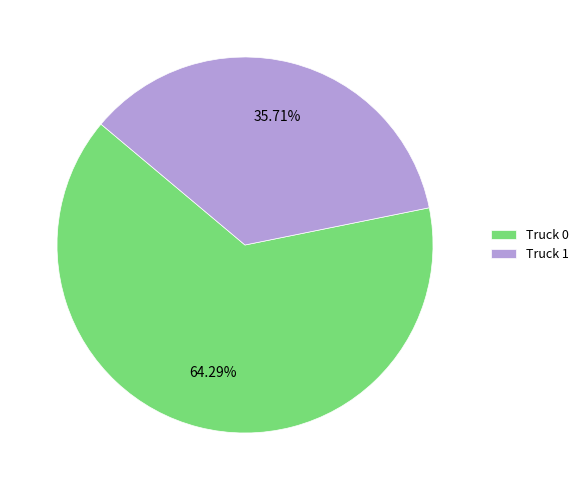

To the nearest percent, what is the difference between the Truck 0 and Truck 1 slice percentages?

29%